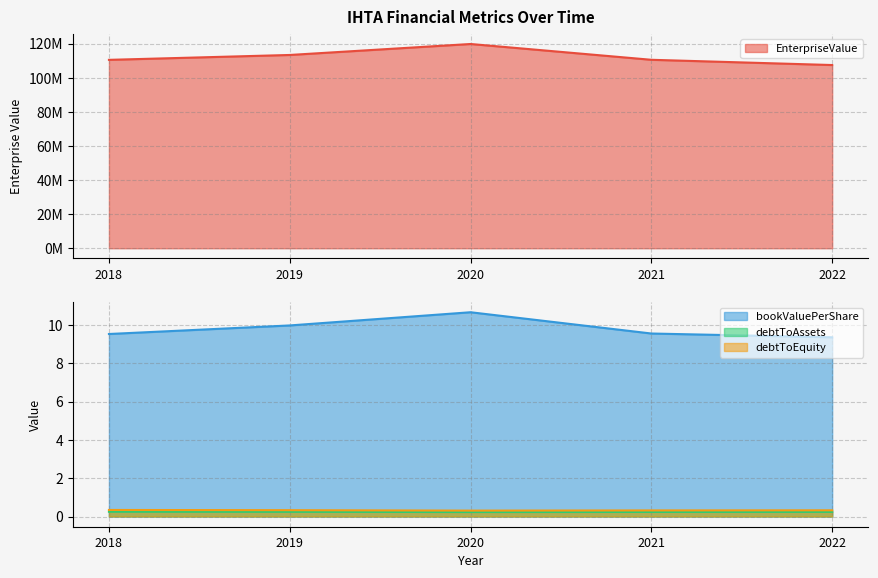

What is the sum of all bookValuePerShare values?

49.1